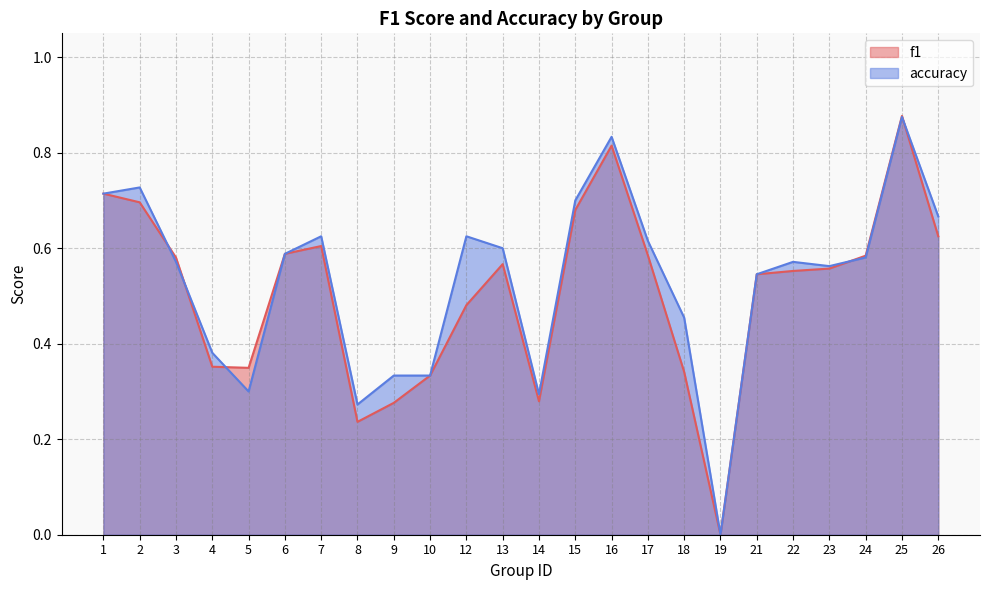

What is the total value across all series at 3?

1.2